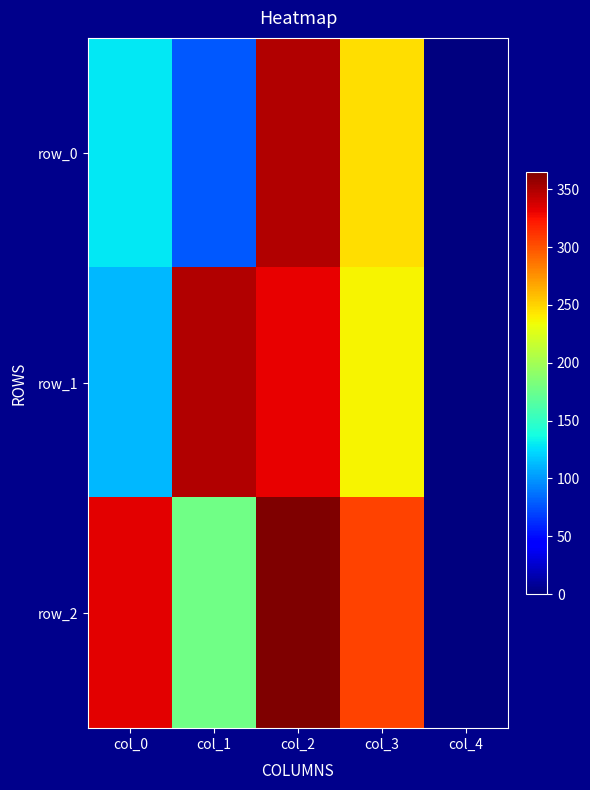

Count the number of data series in this chart.

3